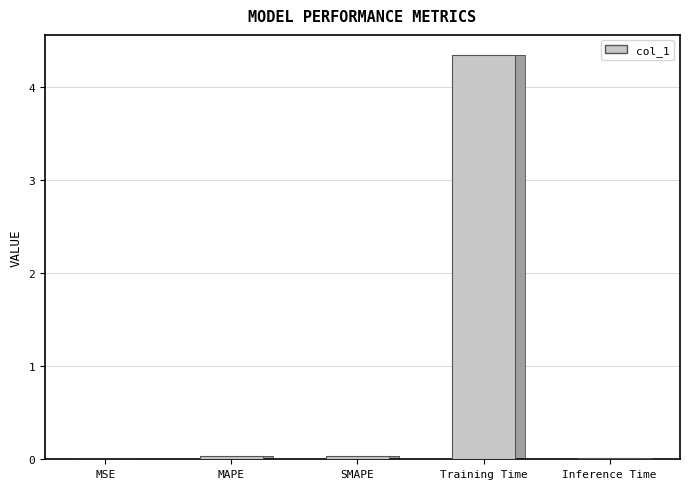

Is it true that the value at SMAPE is 0.0?

True